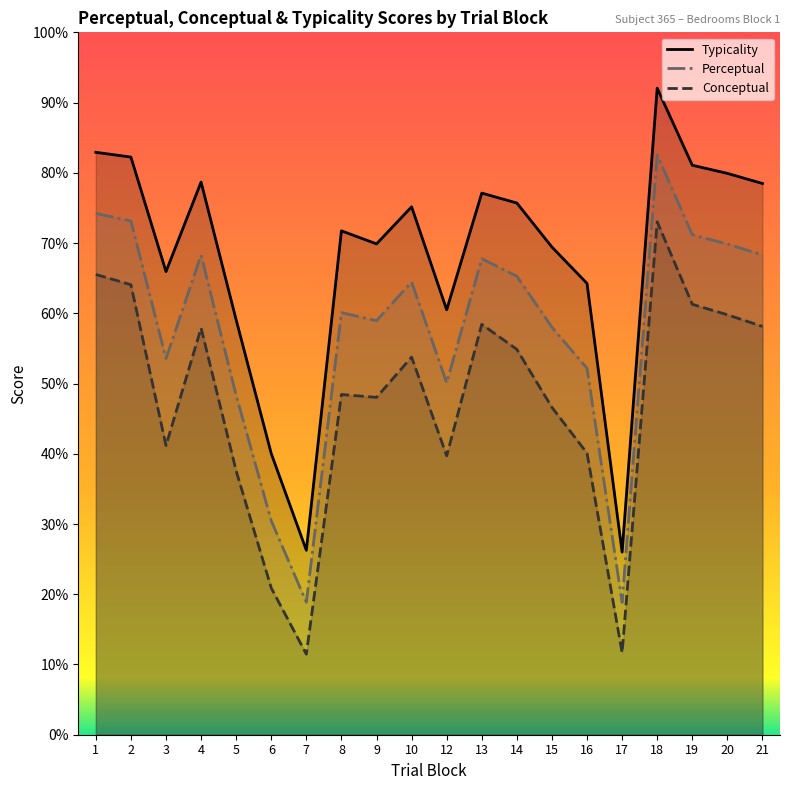

How many interior local valleys does the perceptual series have?

5